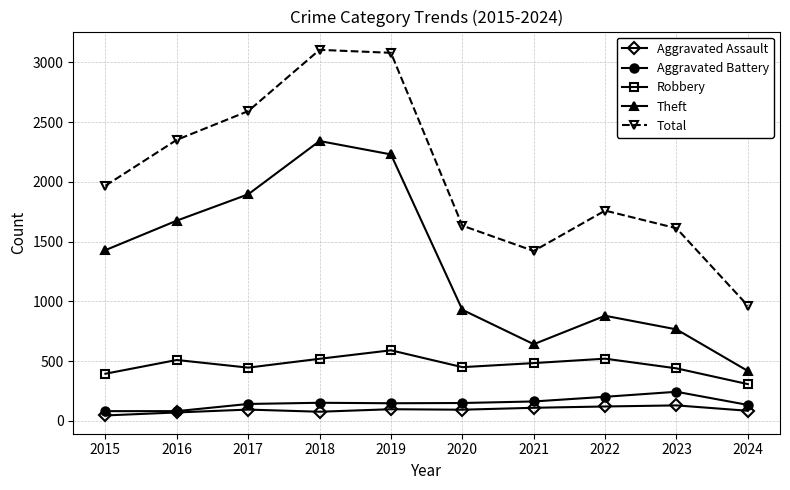

How many distinct data groups are displayed?

5